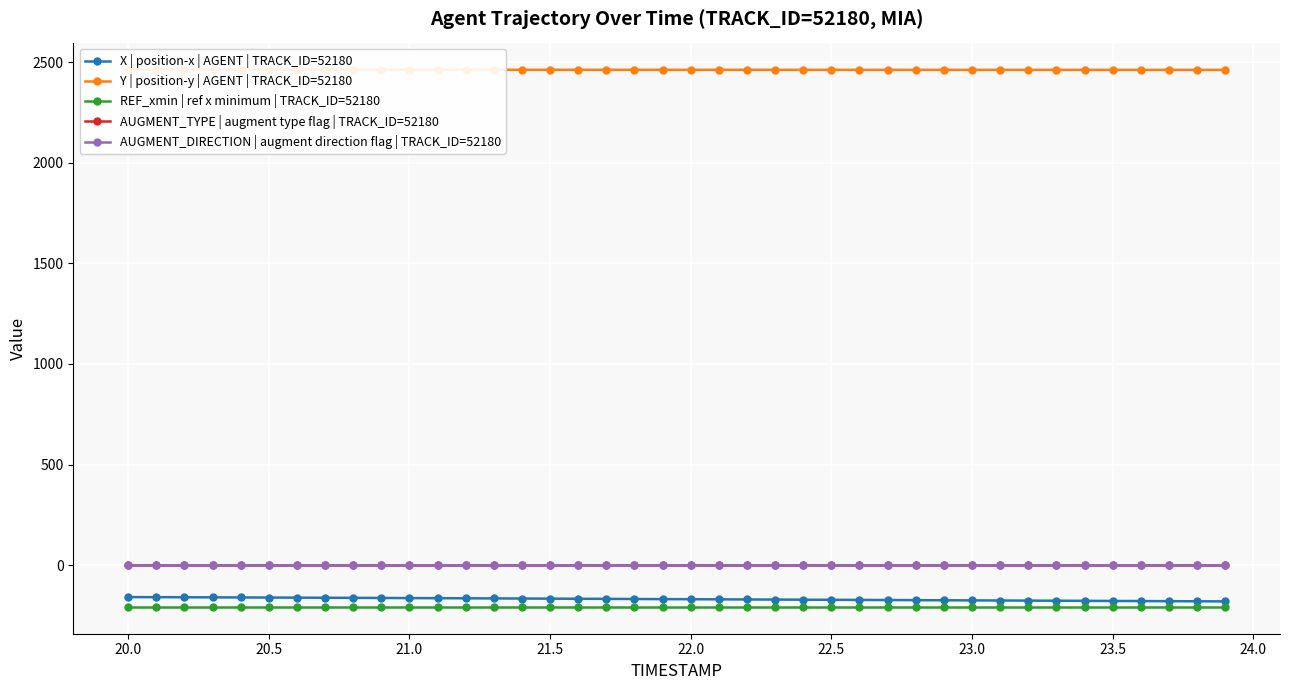

What is the minimum value for REF_xmin | ref x minimum | TRACK_ID=52180?

-207.3